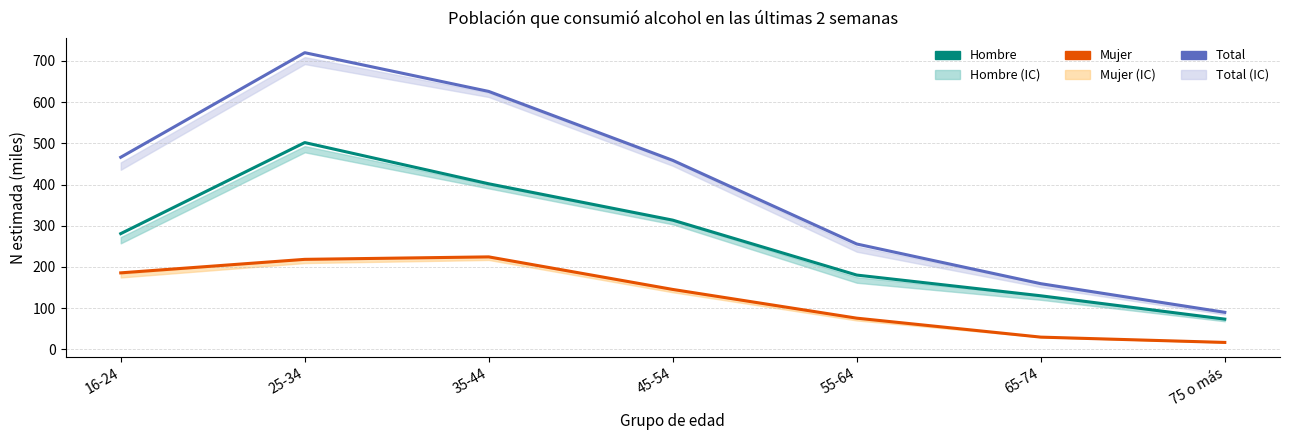

List the series in order of their peak value, highest first.

Total, Hombre, Mujer